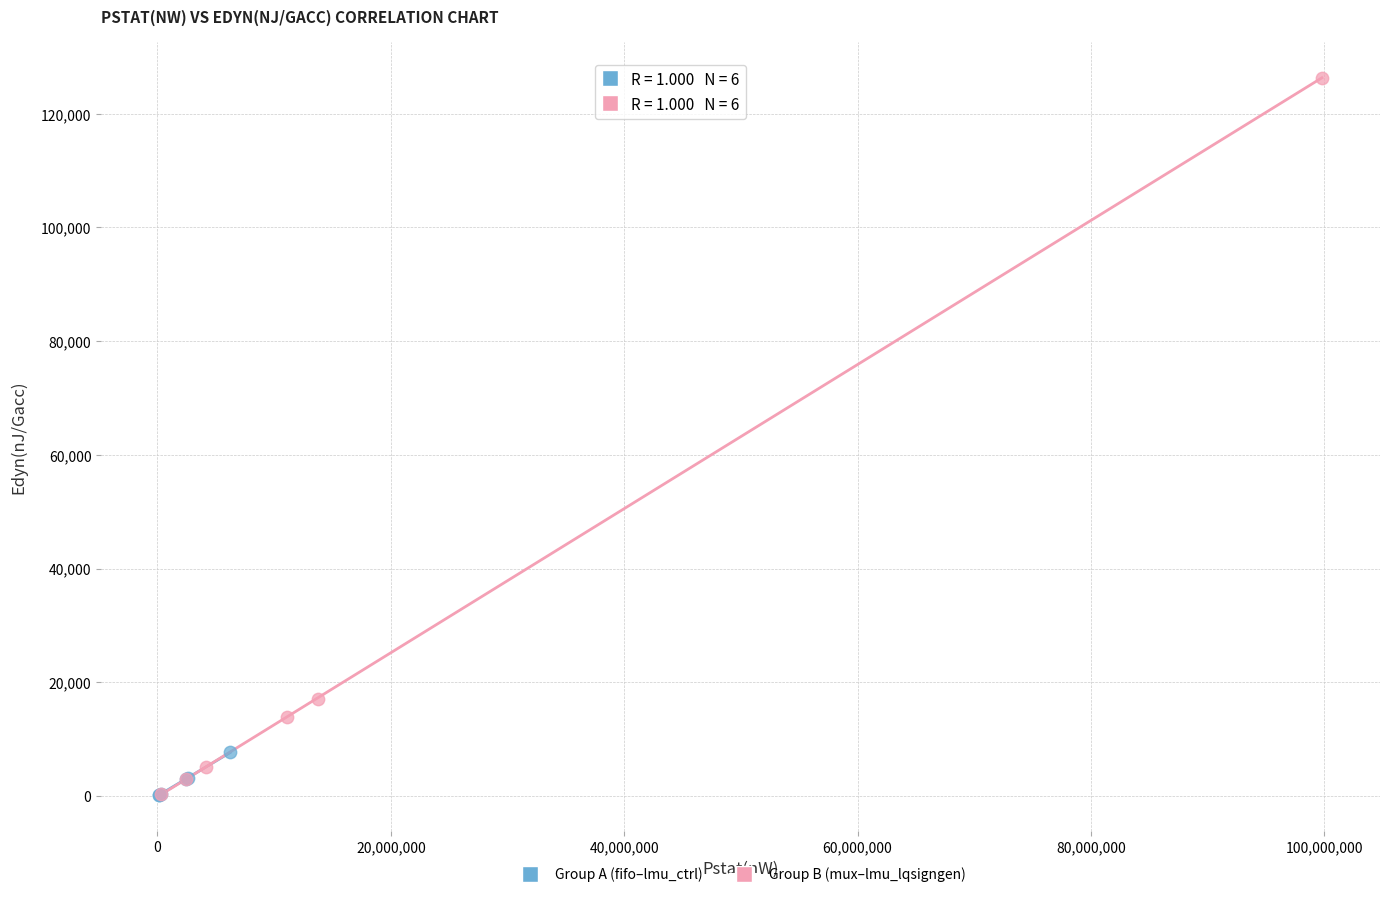

Which series contains the highest Y value?

Group B (mux–lmu_lqsigngen)